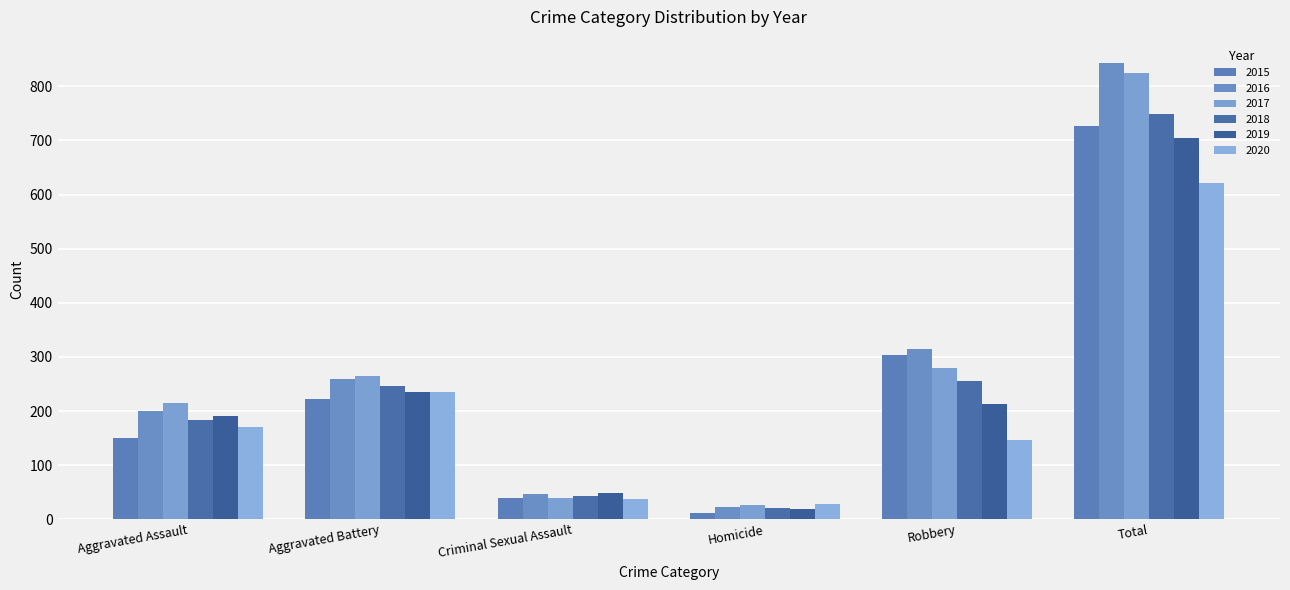

Reading left to right, transcribe all the data shown in this chart.

2015: Aggravated Assault=150	Aggravated Battery=222	Criminal Sexual Assault=39	Homicide=11	Robbery=304	Total=726
2016: Aggravated Assault=200	Aggravated Battery=260	Criminal Sexual Assault=46	Homicide=23	Robbery=315	Total=844
2017: Aggravated Assault=215	Aggravated Battery=265	Criminal Sexual Assault=39	Homicide=27	Robbery=279	Total=825
2018: Aggravated Assault=183	Aggravated Battery=247	Criminal Sexual Assault=43	Homicide=21	Robbery=255	Total=749
2019: Aggravated Assault=191	Aggravated Battery=235	Criminal Sexual Assault=48	Homicide=18	Robbery=213	Total=705
2020: Aggravated Assault=171	Aggravated Battery=236	Criminal Sexual Assault=38	Homicide=29	Robbery=147	Total=621